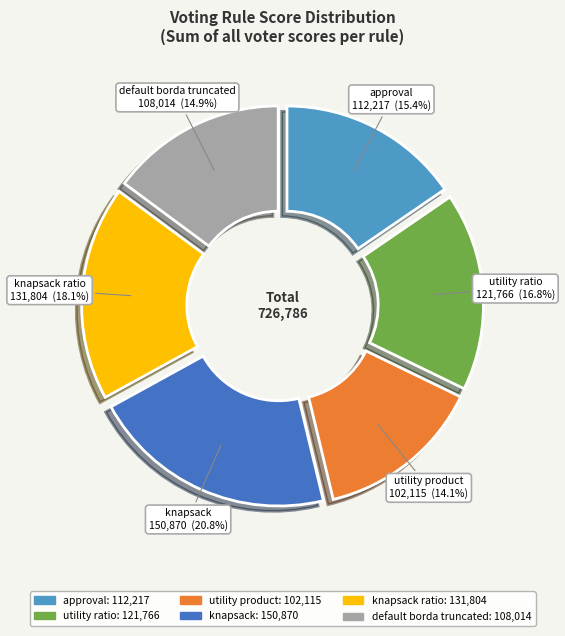

Does any single category account for the majority?

No